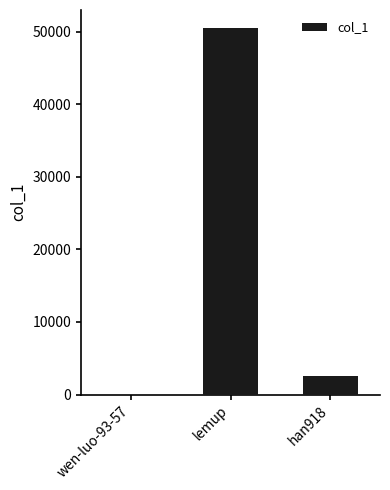

Reading left to right, what are all the values shown in this chart?

wen-luo-93-57=1	lemup=50449	han918=2502